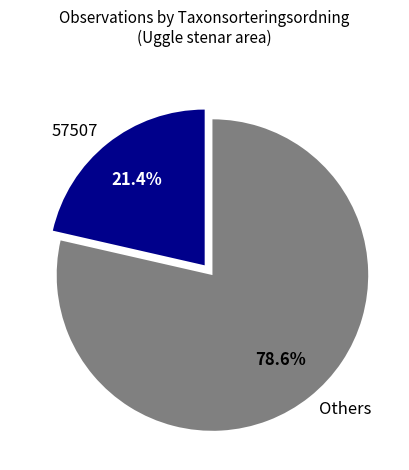

Rank the categories by value from highest to lowest.

Others, 57507